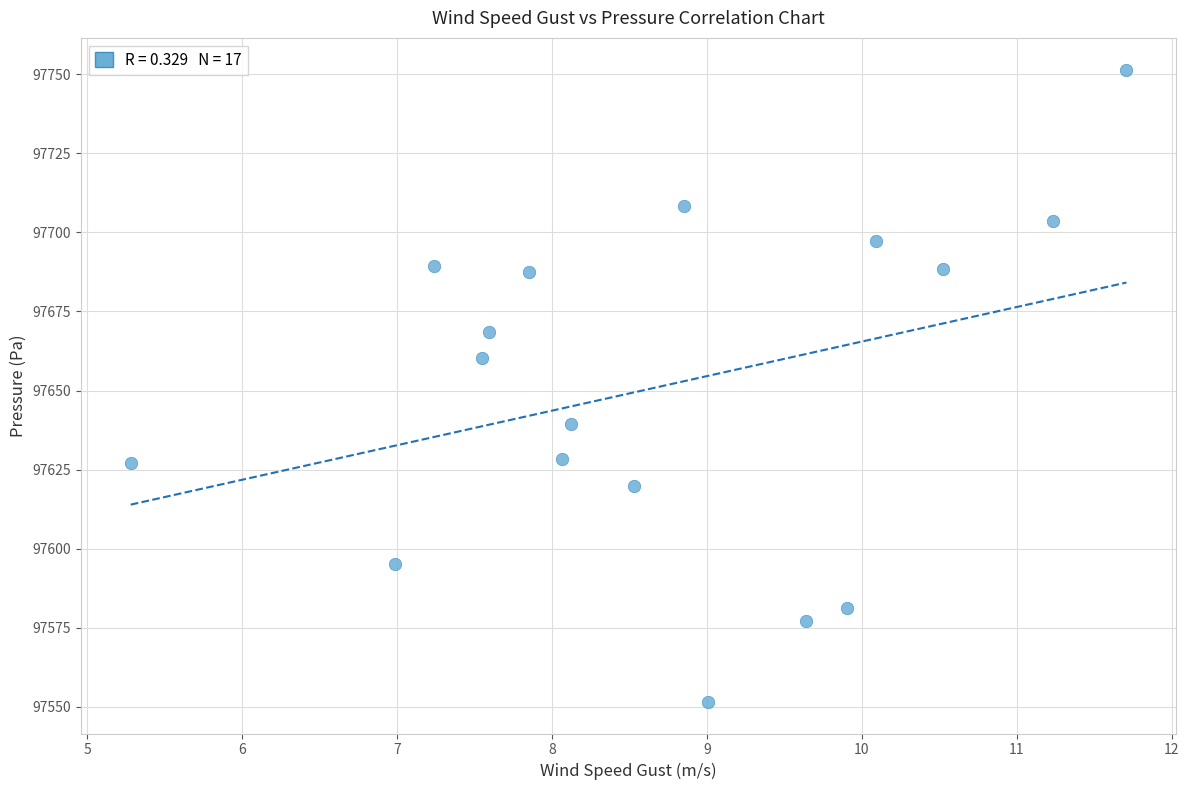

What Y value in the scatter plot is closest to 97651?

97660.2